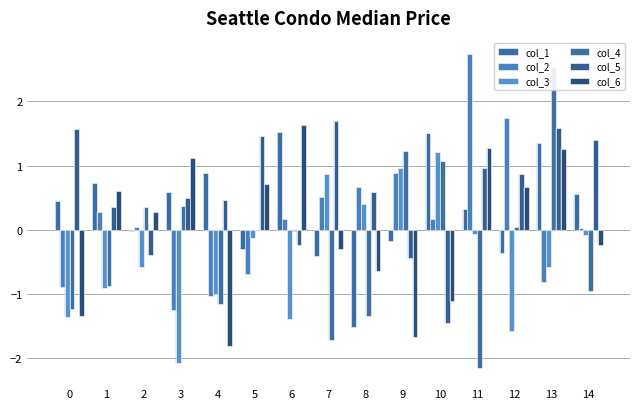

List the series in order of their peak value, highest first.

col_2, col_4, col_5, col_6, col_1, col_3